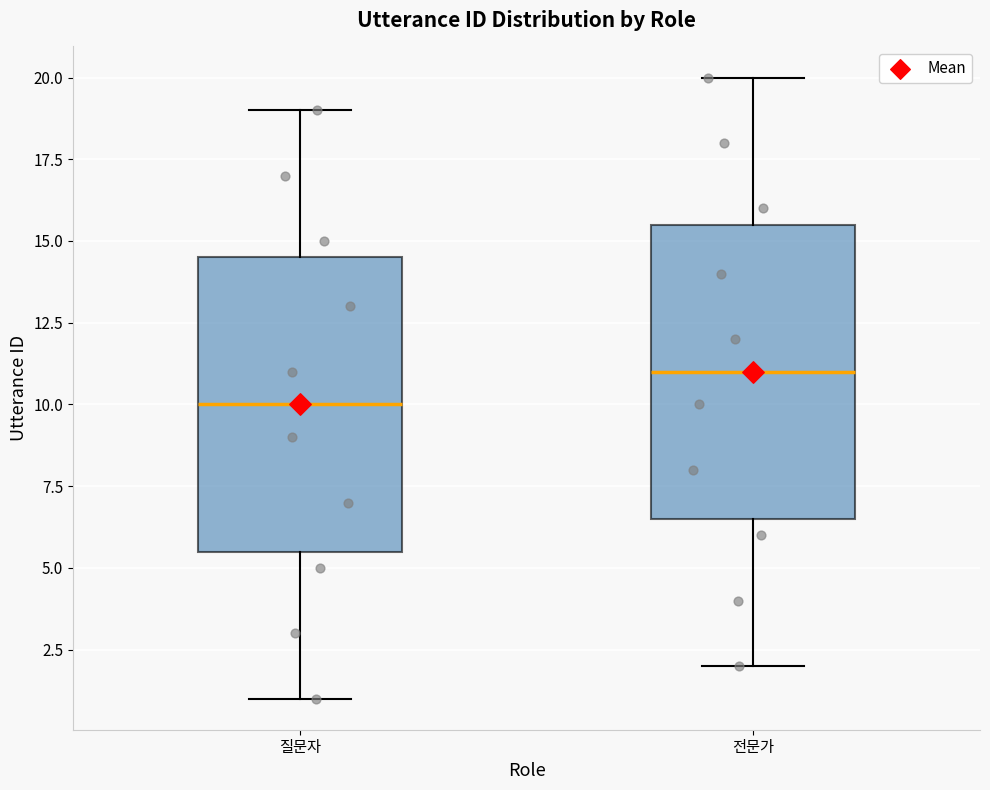

Where does the median line of the box for 질문자 sit on the y-axis? The values are not printed on the chart, so give them approximately, as read against the axis.

10.0